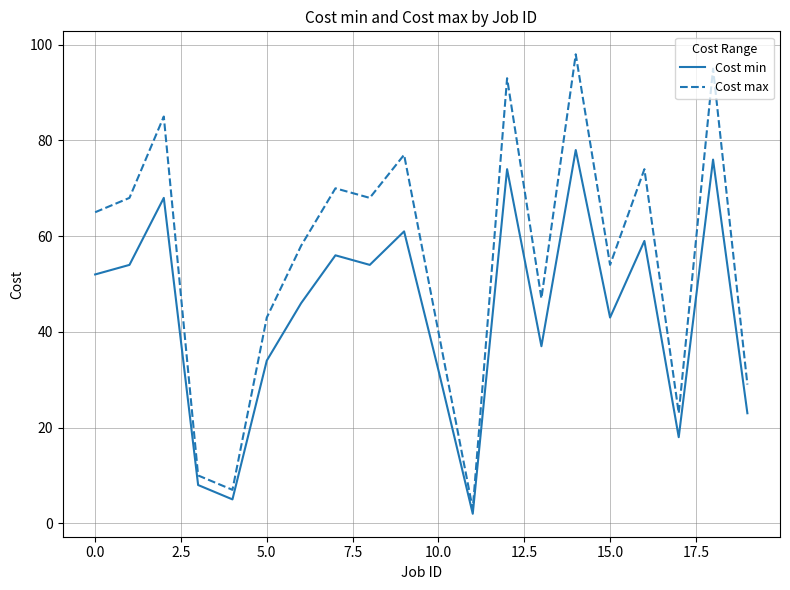

Which series has the largest total across all categories?

Cost max